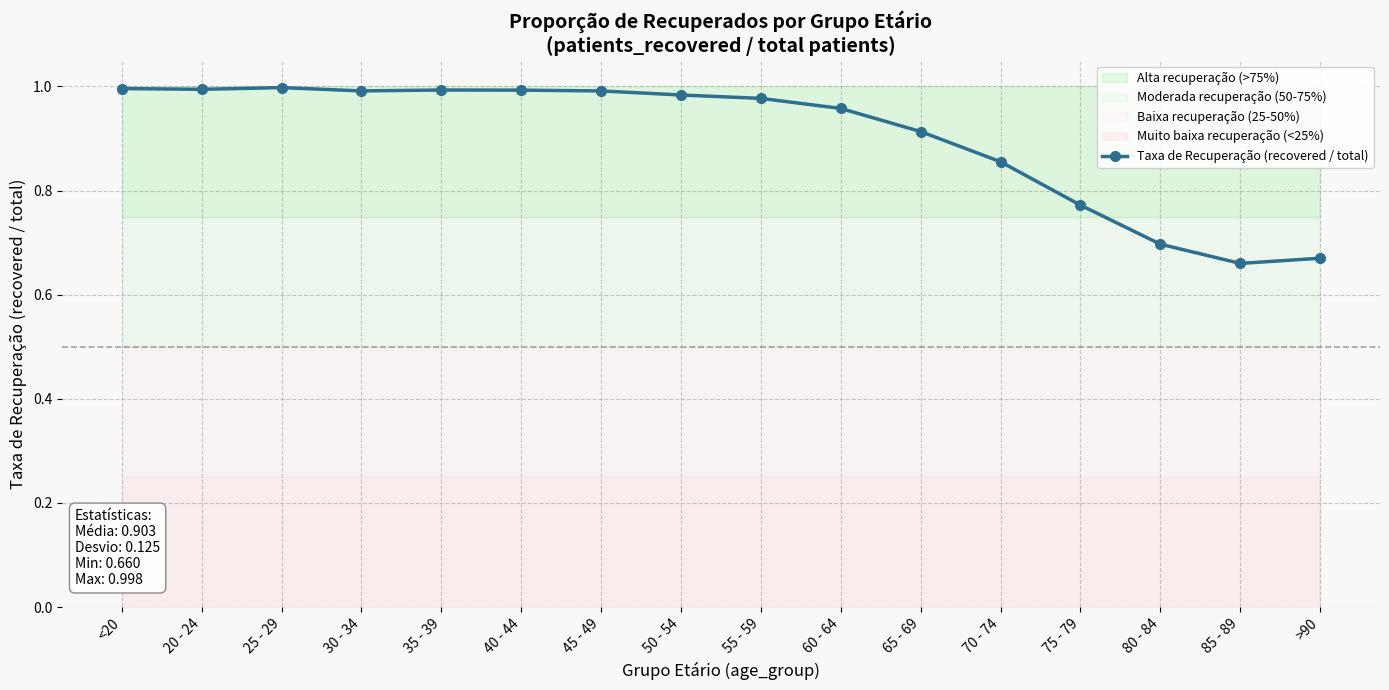

The value at 75 - 79 is 0.8. True or false?

True